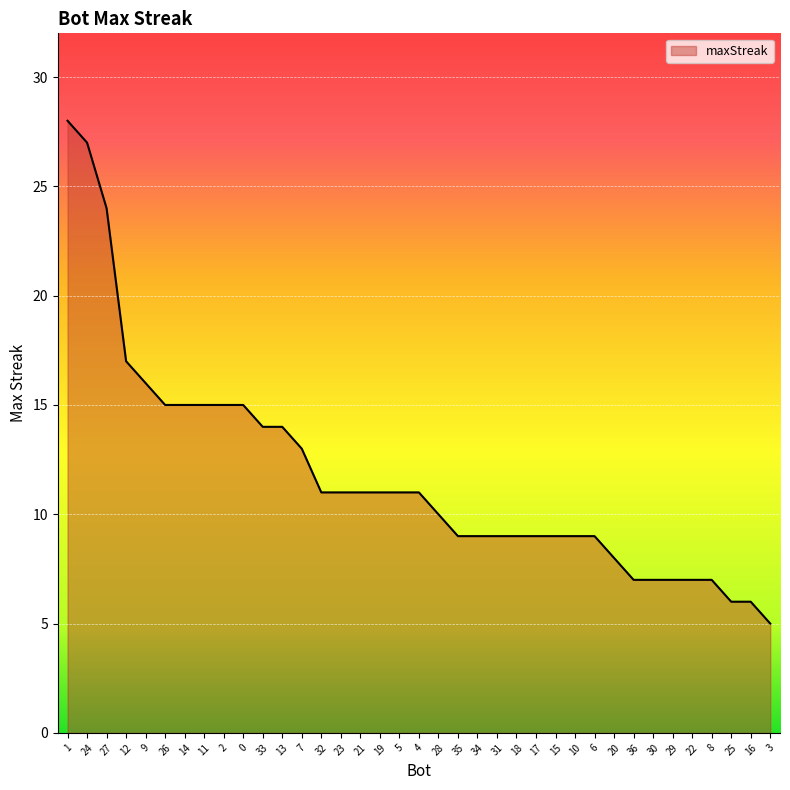

Is it true that the value at 23 is 20?

False